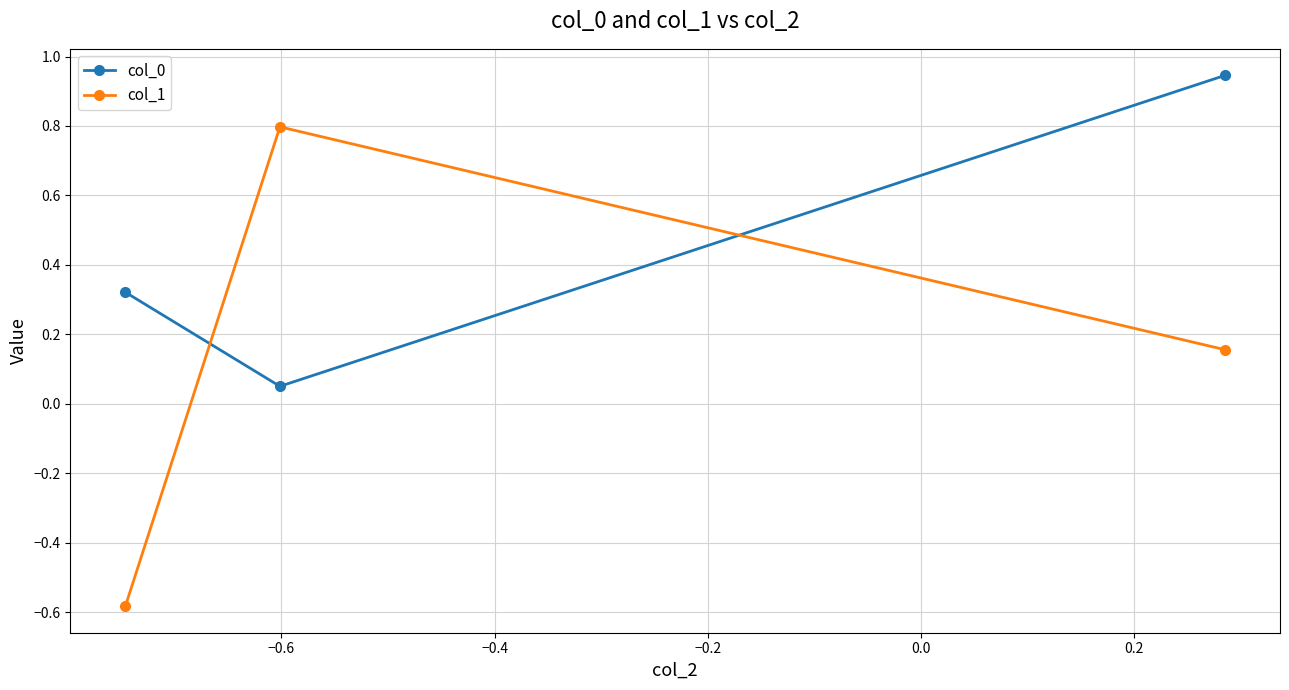

What is the average value of the col_0 series?

0.4